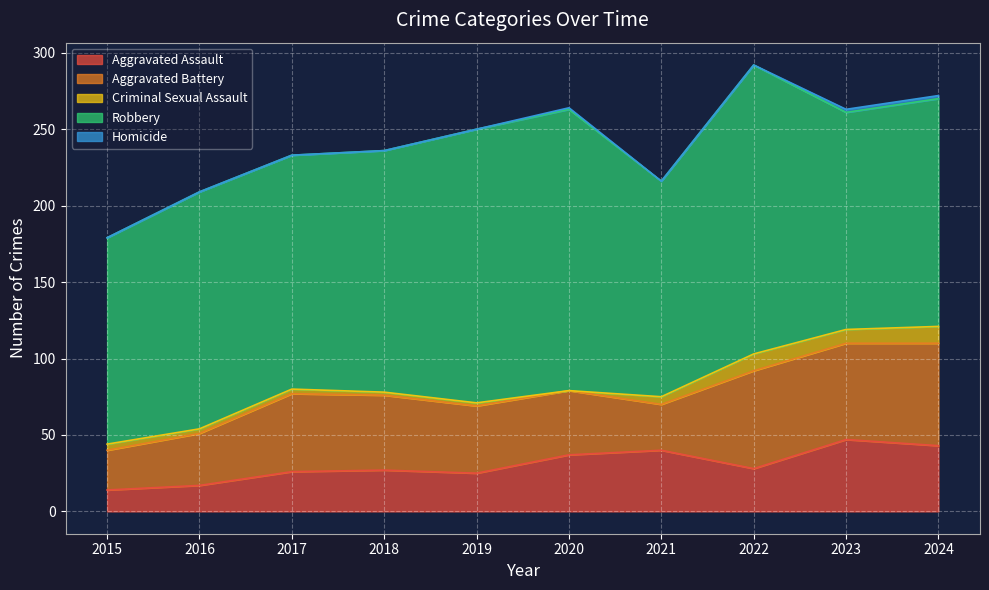

Which series has the largest range (max minus min)?

Robbery